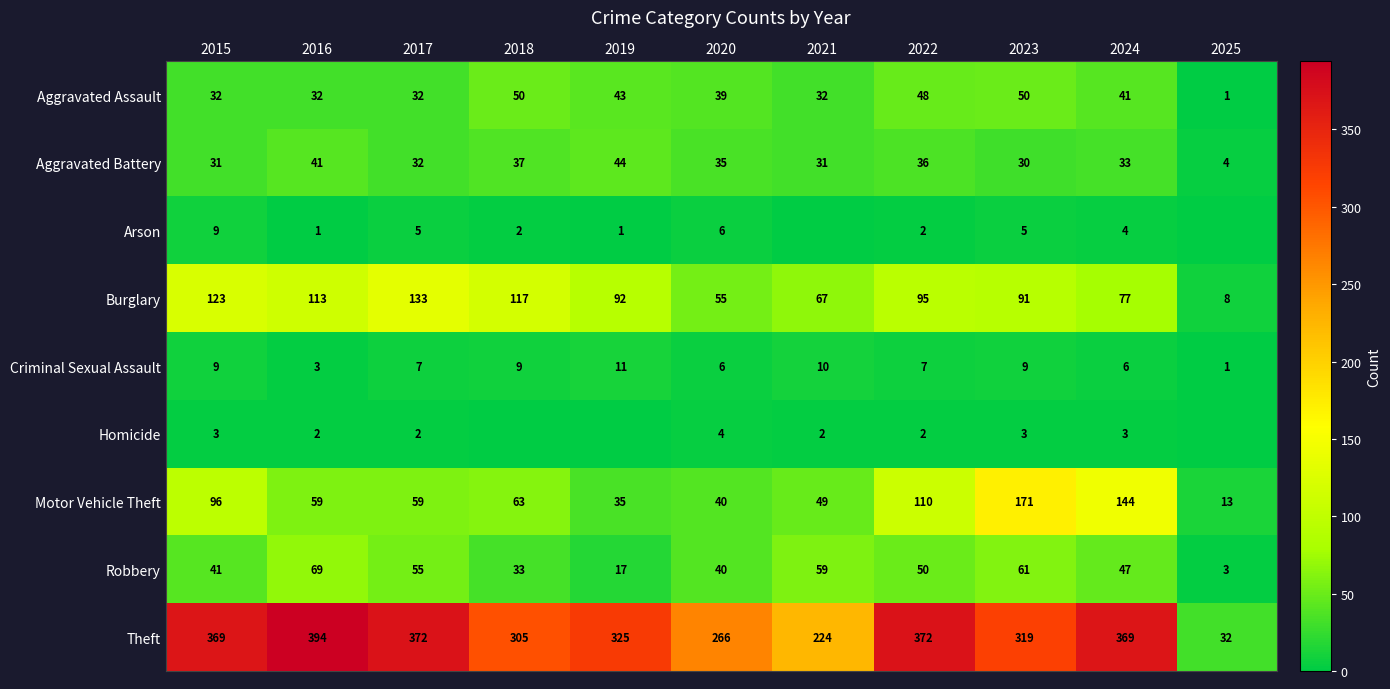

What is the sum of the Aggravated Battery values at 2024 and 2015?

64